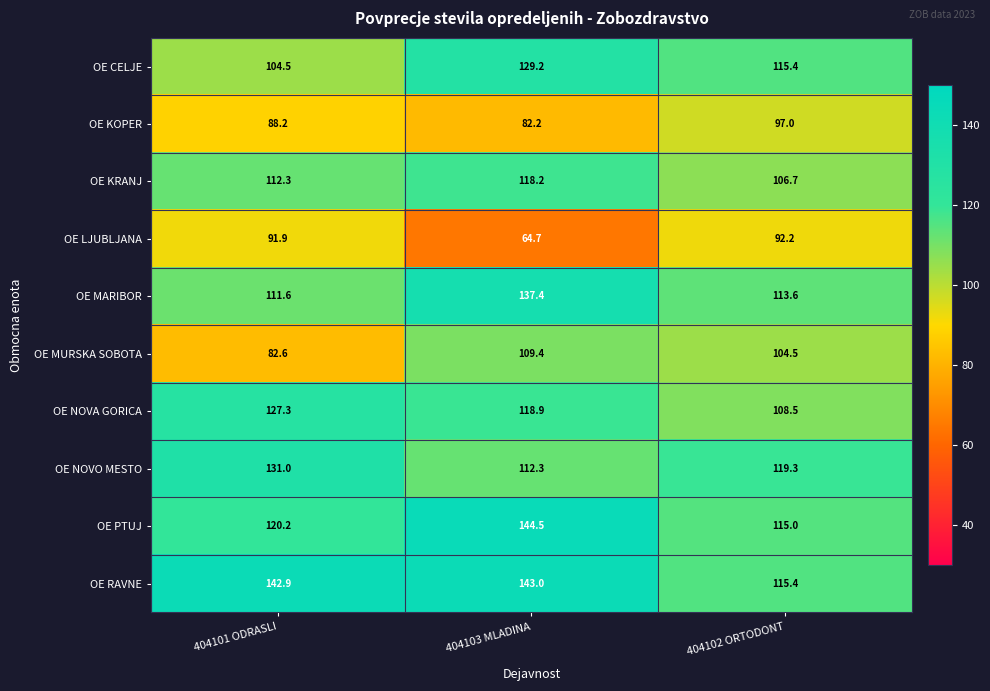

Between 404103 MLADINA and 404102 ORTODONT, which series saw the biggest shift?

OE PTUJ